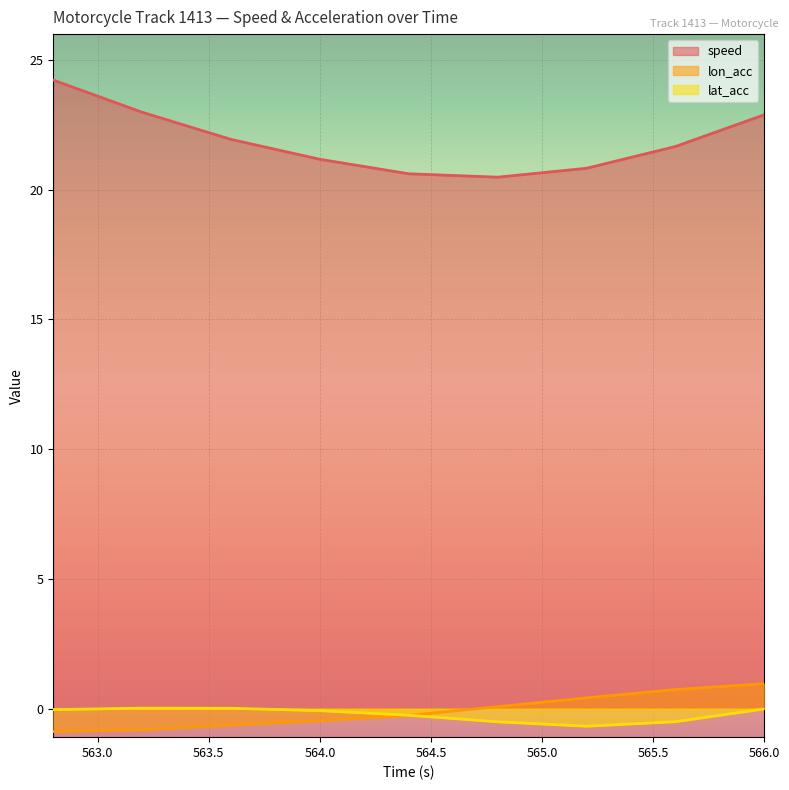

What is the minimum value for speed?

20.5